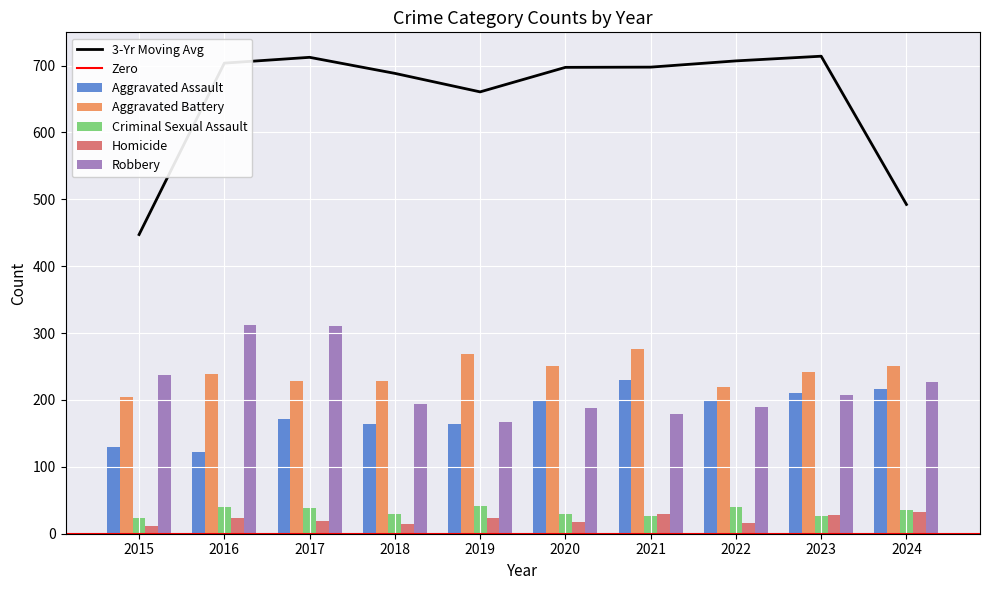

What is the difference between the maximum and minimum values in the Criminal Sexual Assault series?

18